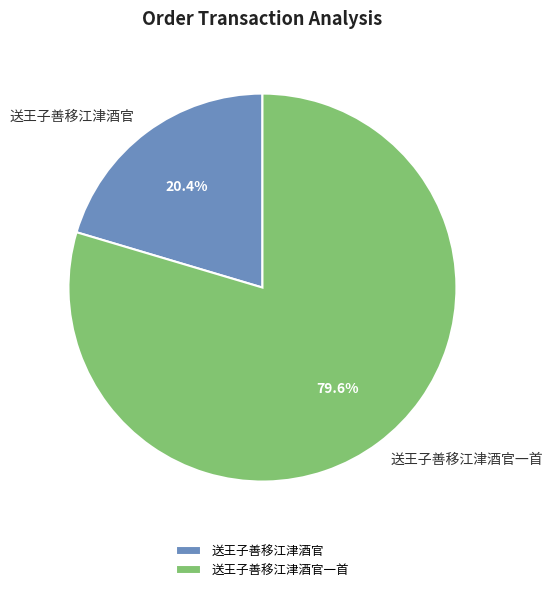

Is there a majority slice in this chart?

Yes